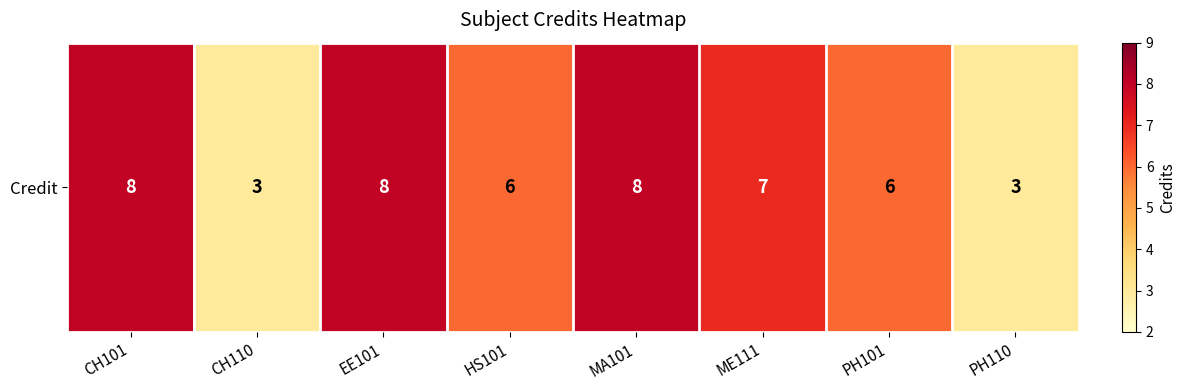

How many values are between 6 and 8?

6